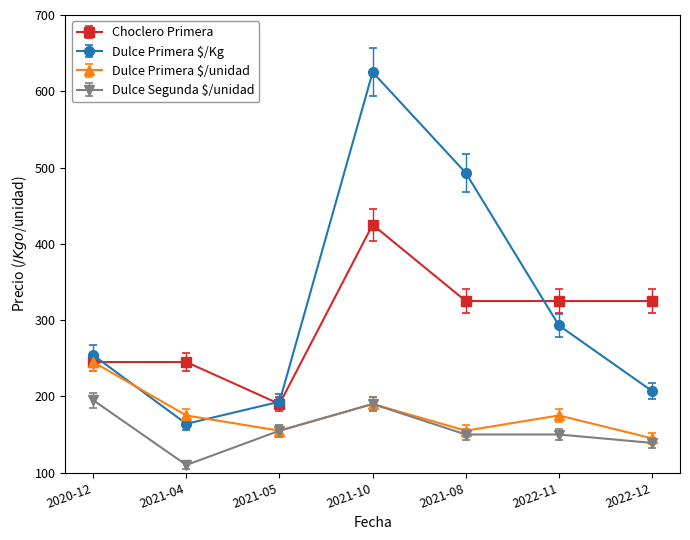

What are all the series names shown in the legend?

Choclero Primera, Dulce Primera $/Kg, Dulce Primera $/unidad, Dulce Segunda $/unidad